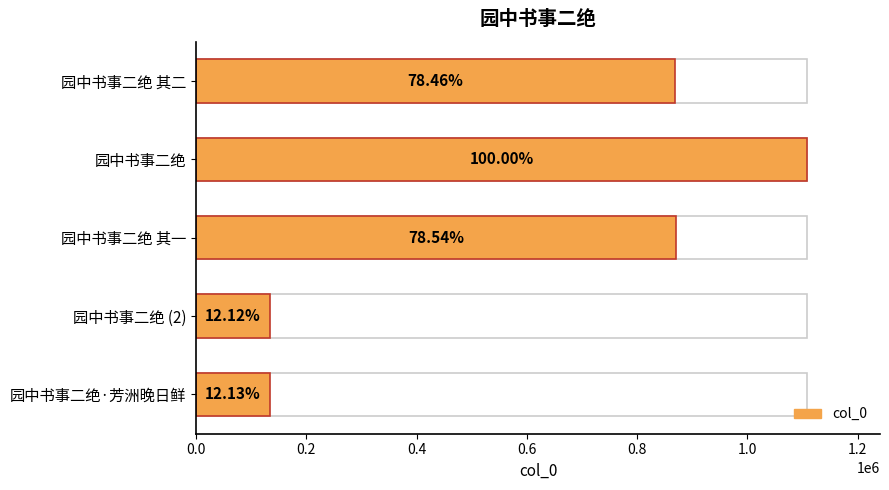

How many distinct data groups are displayed?

1